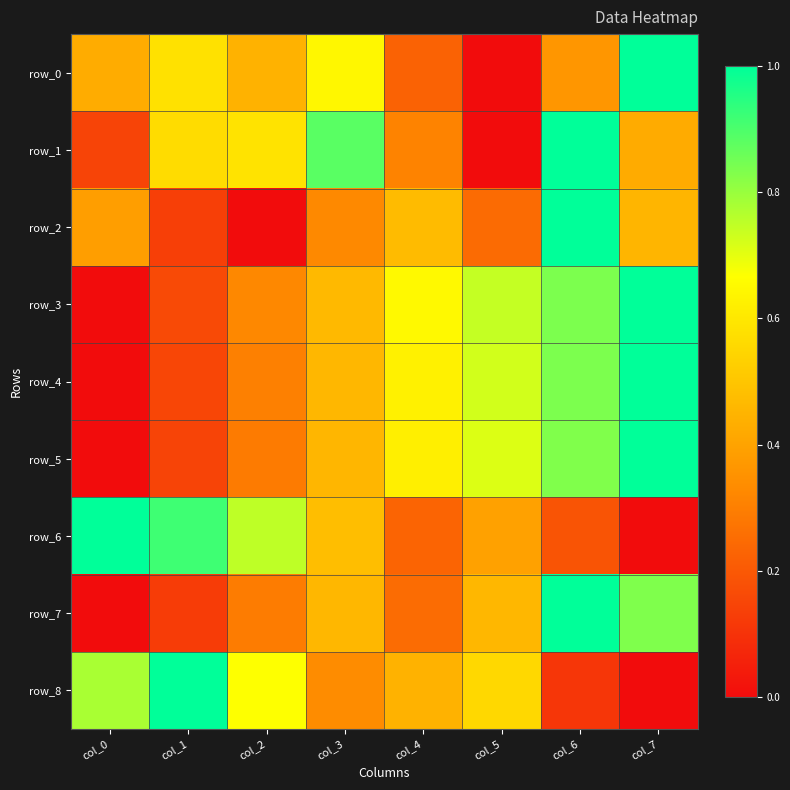

What is the difference between the maximum and minimum values in the row_5 series?

1.0